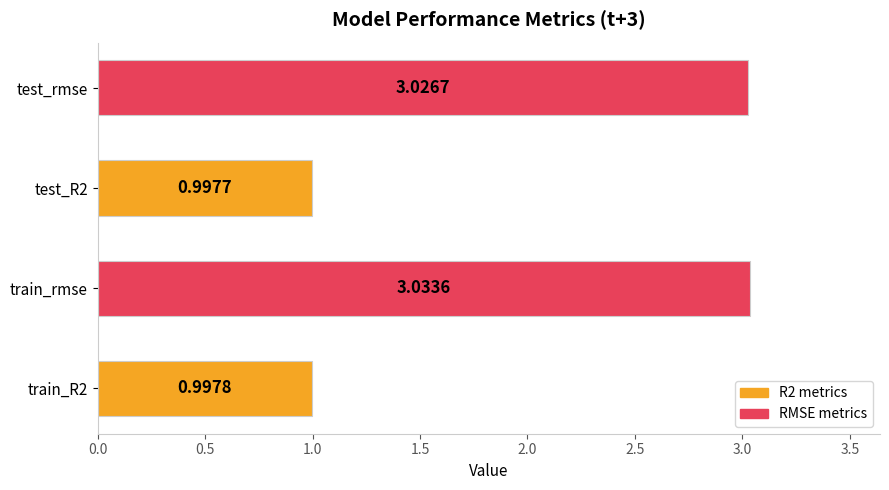

What is the difference between the maximum and second lowest values?

2.0